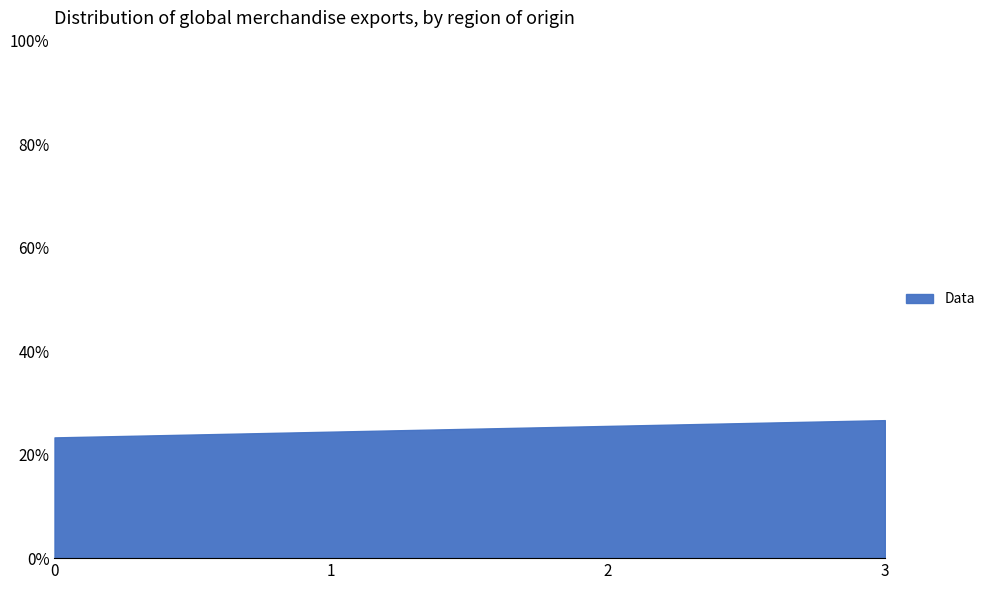

What is the greatest value displayed?

26.7